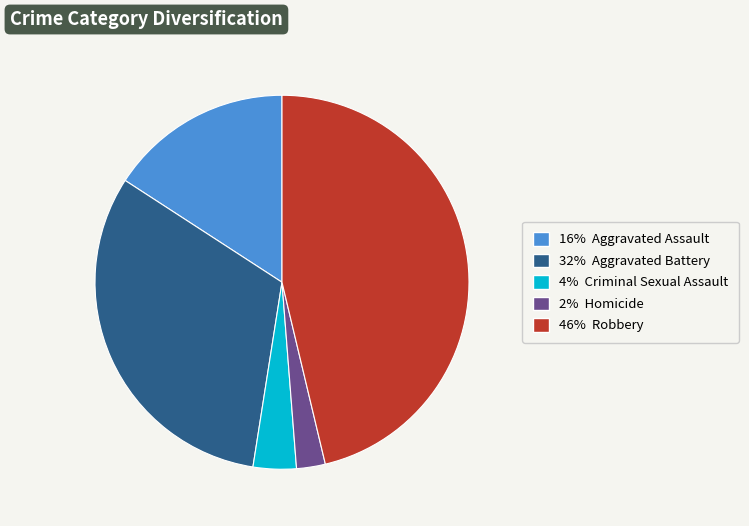

Is there a majority slice in this chart?

No